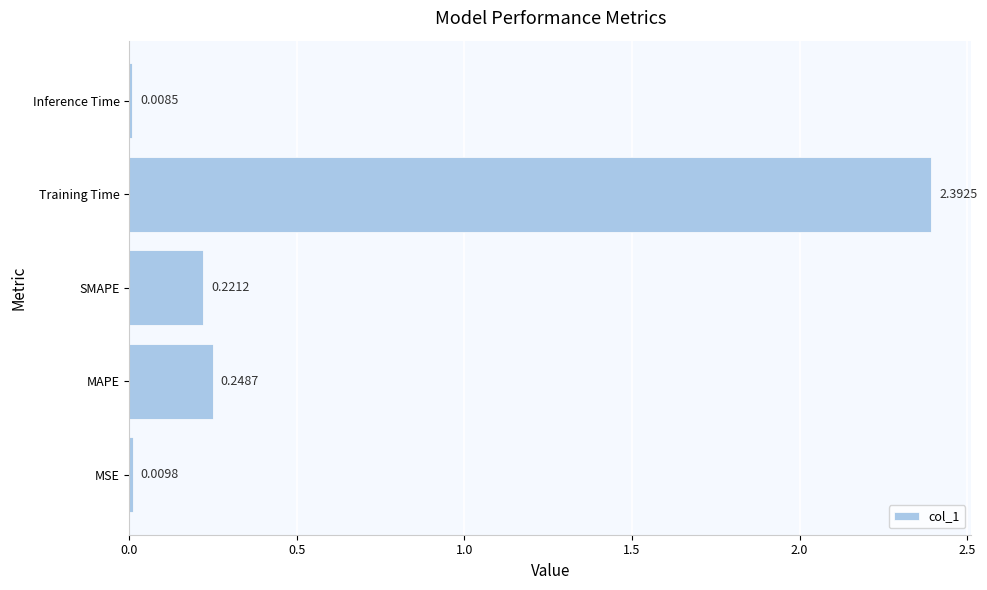

At which category does the chart reach its peak across all series?

Training Time